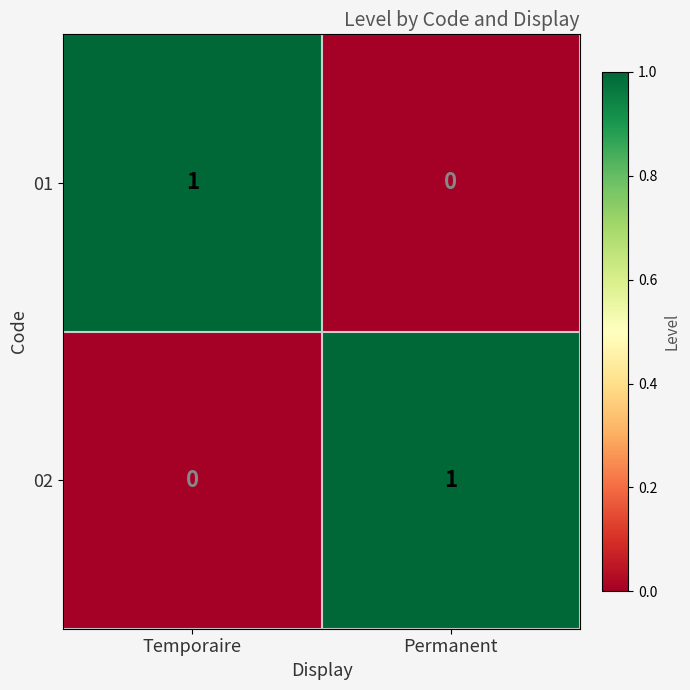

Count the number of data series in this chart.

2